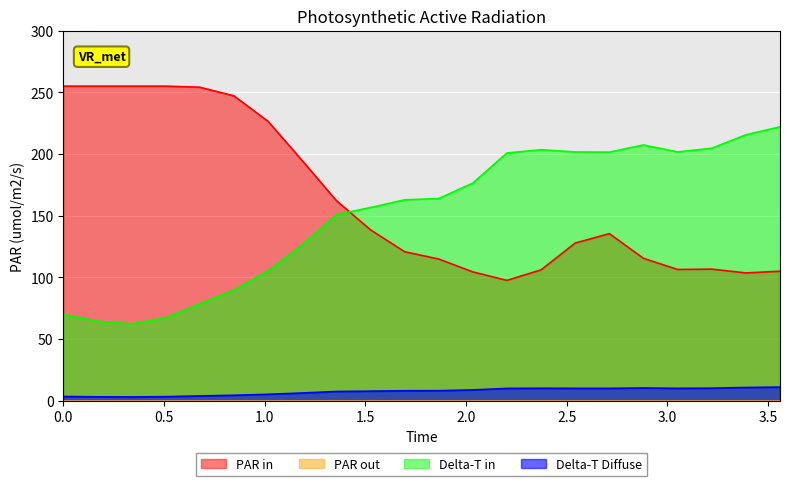

True or false: Delta-T Diffuse and Delta-T in cross at least once.

False